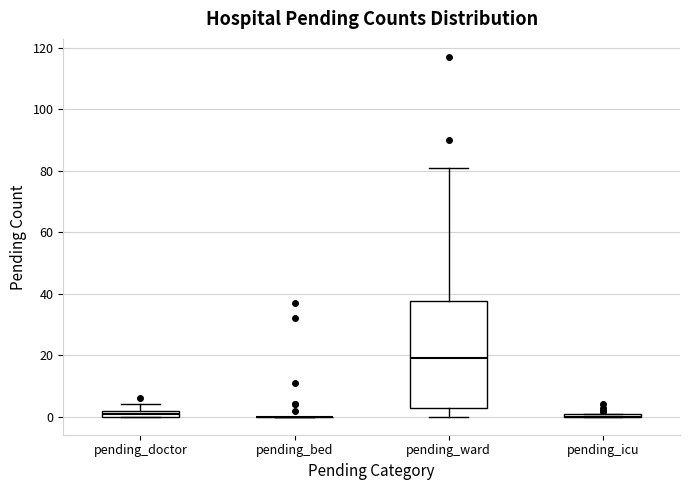

Comparing the boxes themselves (not the whiskers), which one is the tallest?

pending_ward